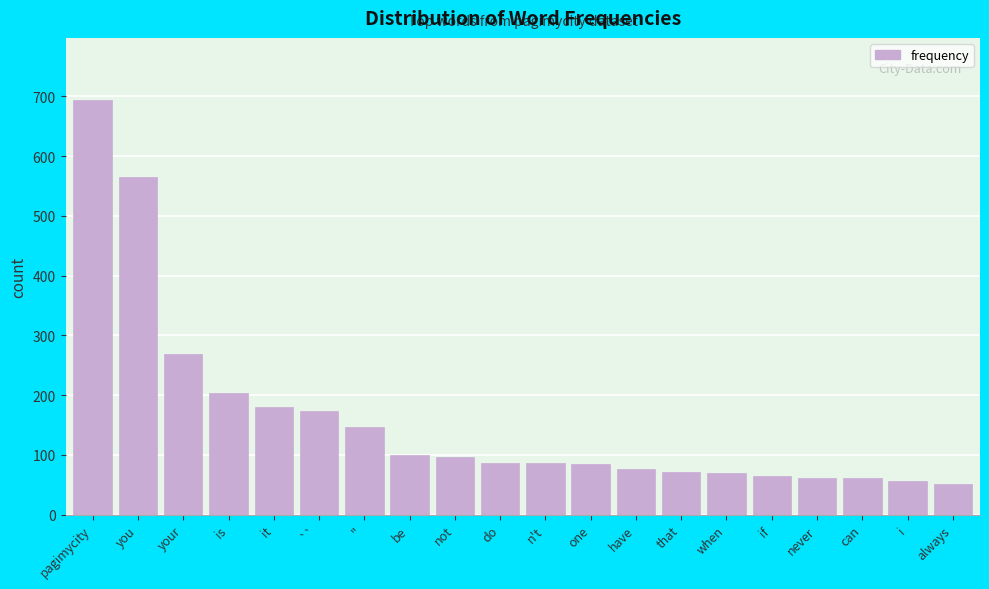

What is the sum of the values at `` and that?

244